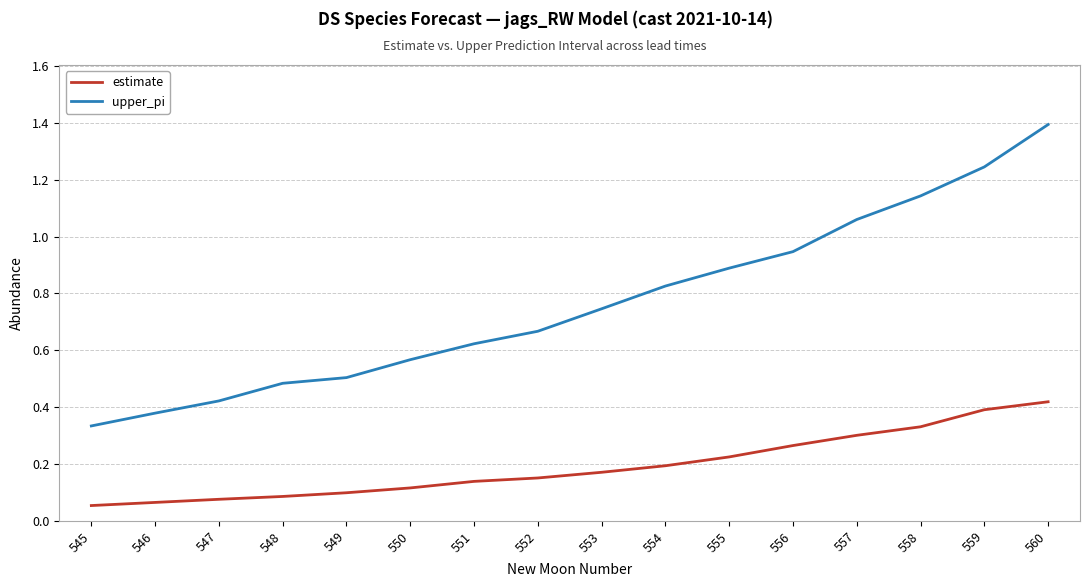

What is the sum of all upper_pi values?

12.2